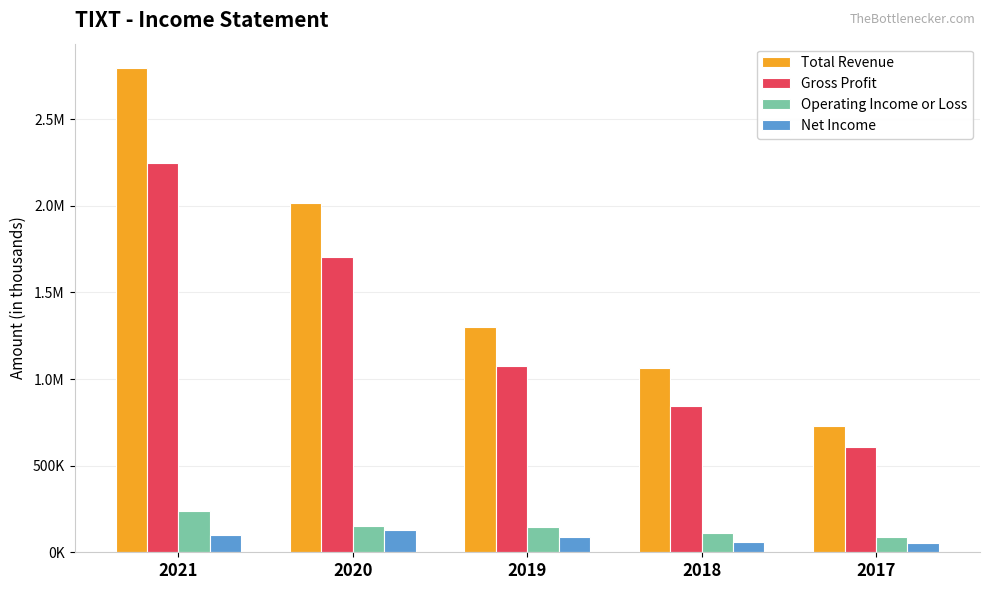

What is the smallest value displayed?

55300